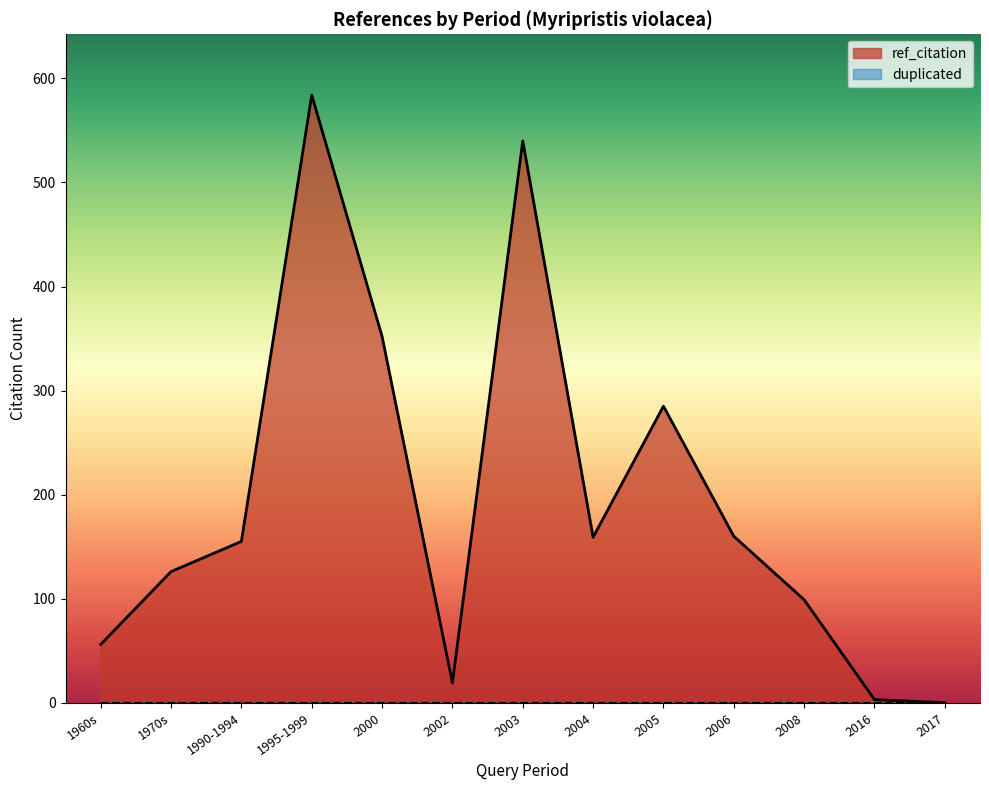

Which series changed the most between 1960s and 2003?

ref_citation